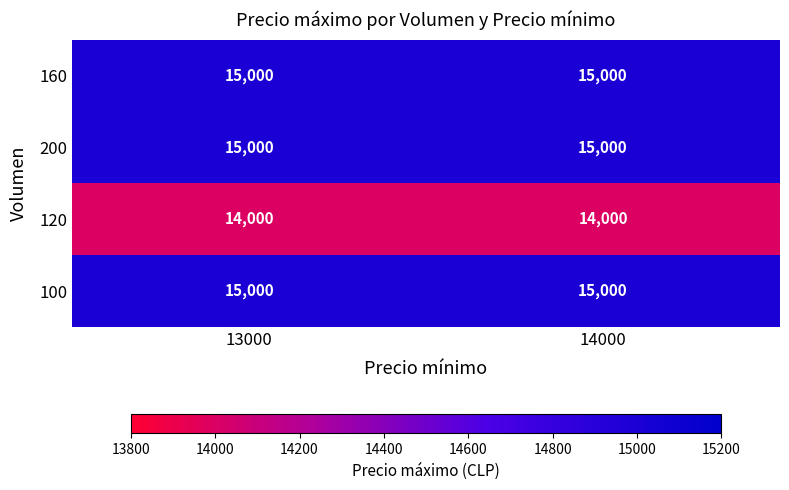

What is the minimum value shown in the chart?

14000